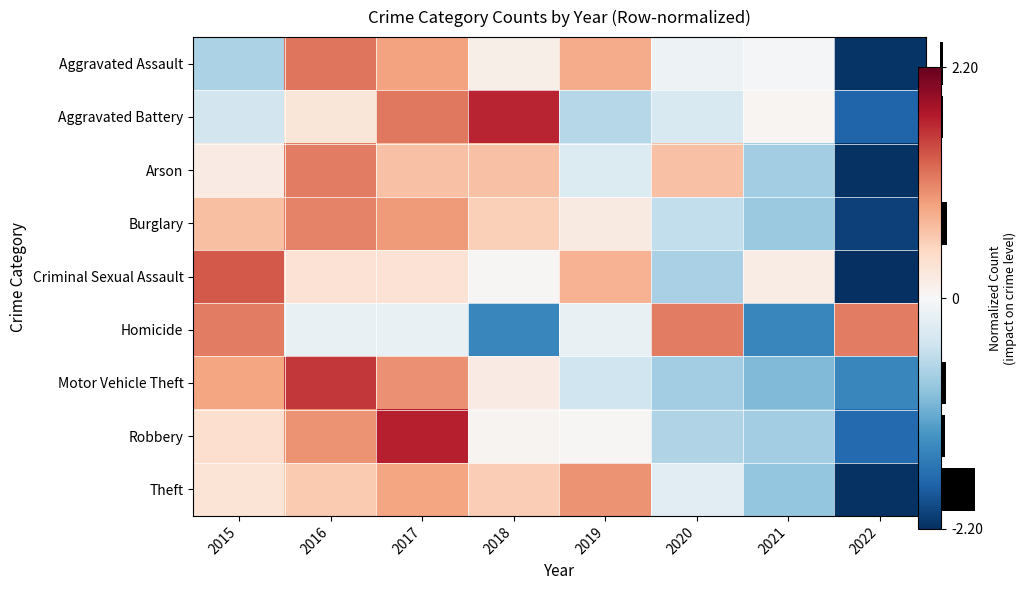

Count the number of categories in the chart.

8